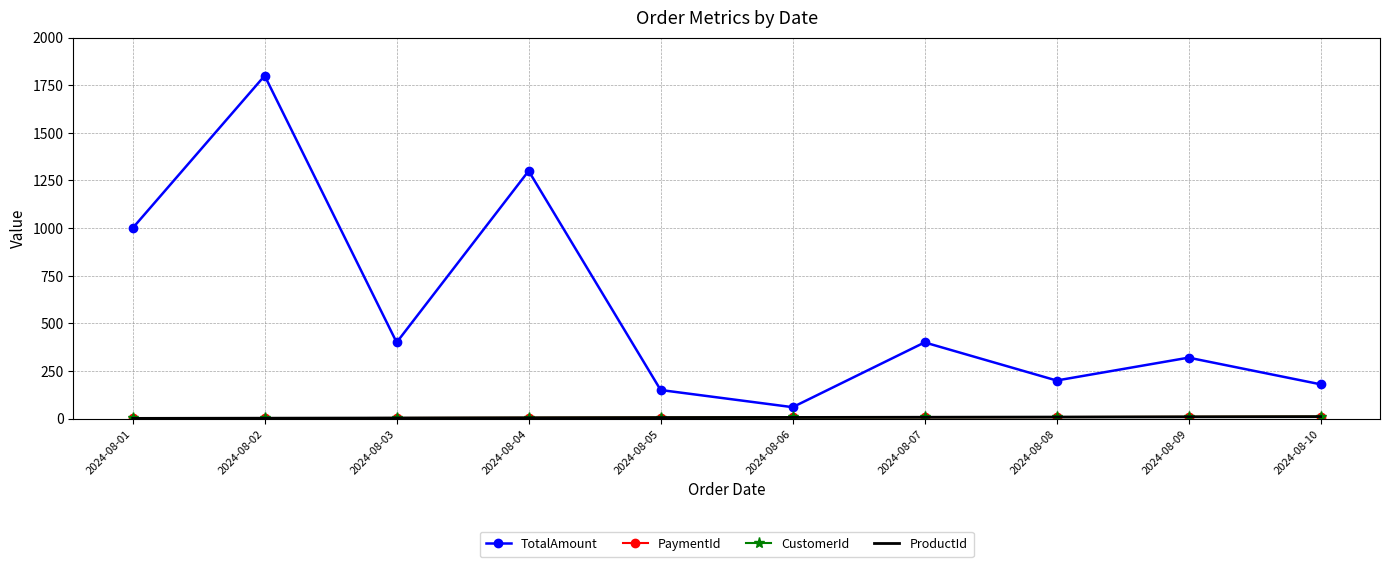

What is the difference between the ProductId values at 2024-08-05 and 2024-08-04?

1.0